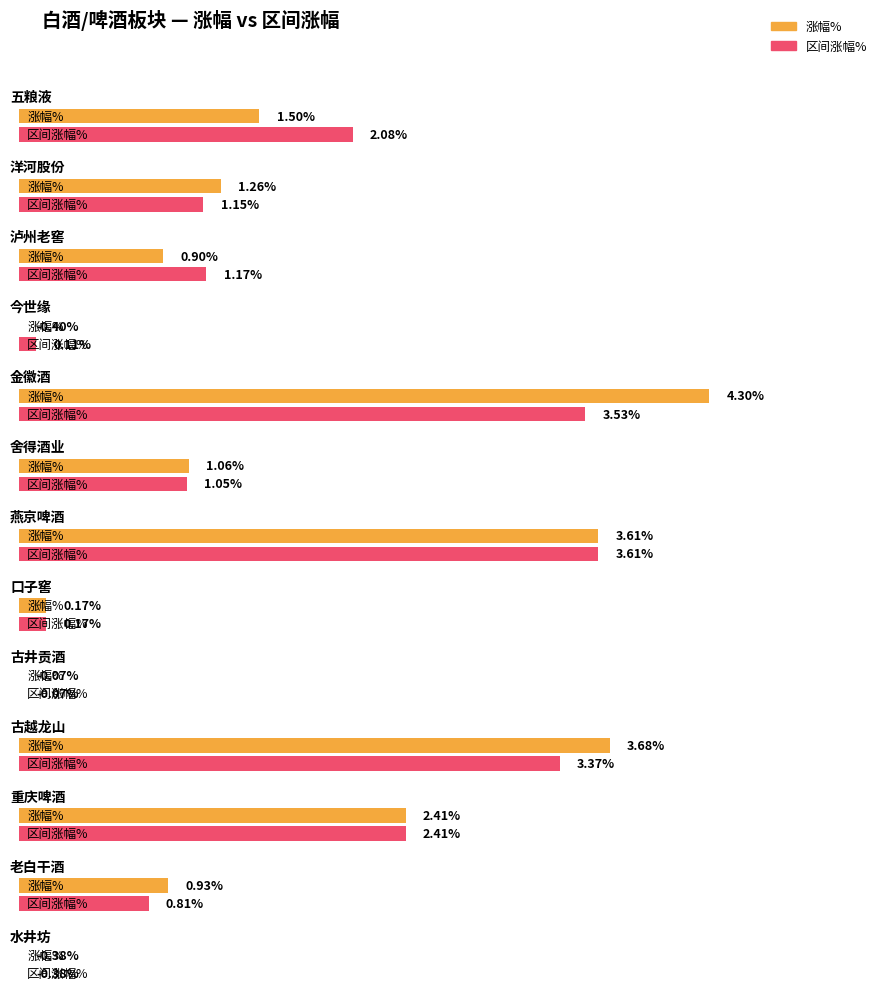

Is the value of 涨幅% at 古井贡酒 greater than the value of 区间涨幅% at 古井贡酒?

No